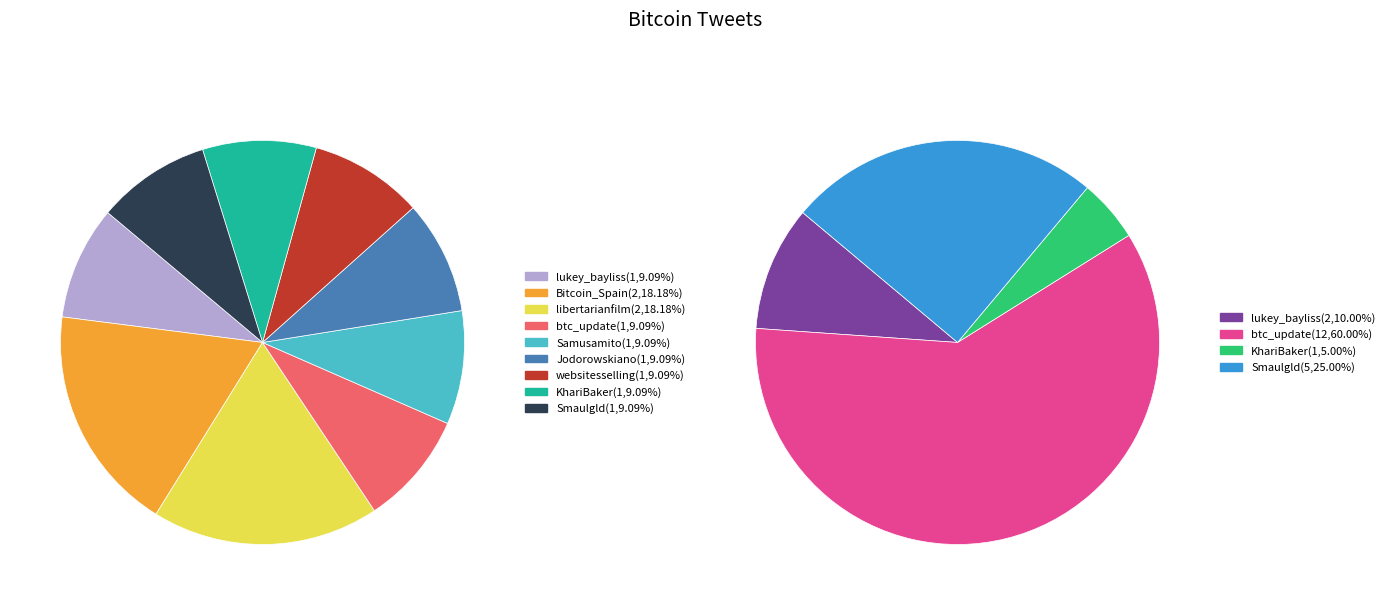

What is the largest slice in the pie chart?

Bitcoin_Spain